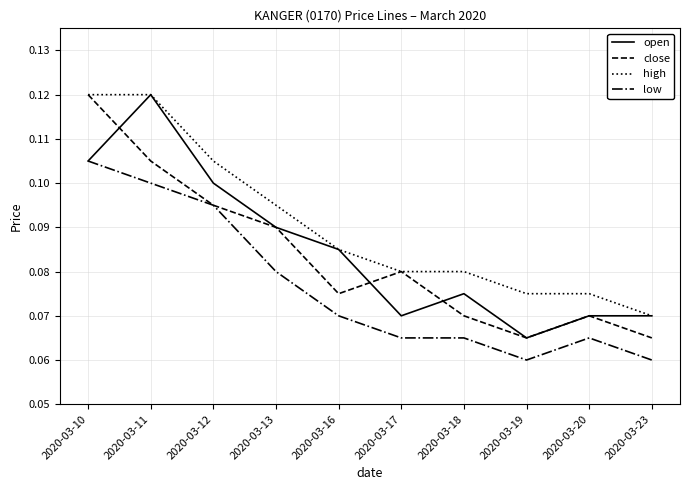

What is the sum of the high values at 2020-03-18 and 2020-03-10?

0.2